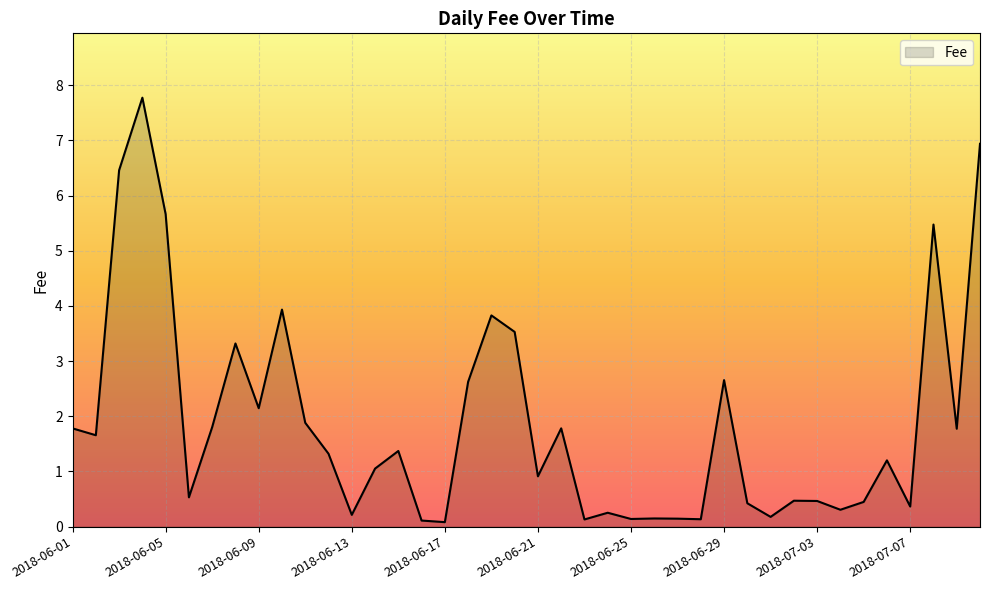

True or false: the data has more than 2 interior local peaks.

True